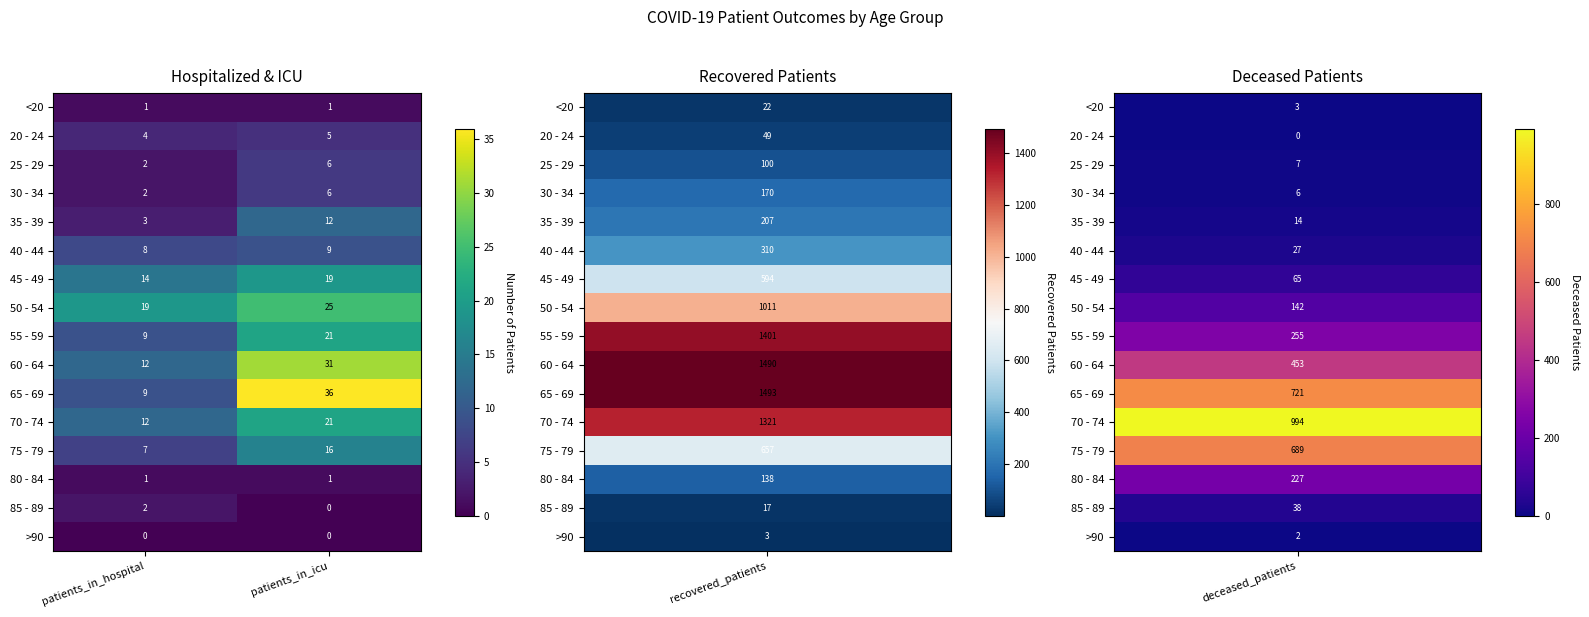

Where is 45 - 49 nearest to the value 16?

patients_in_hospital